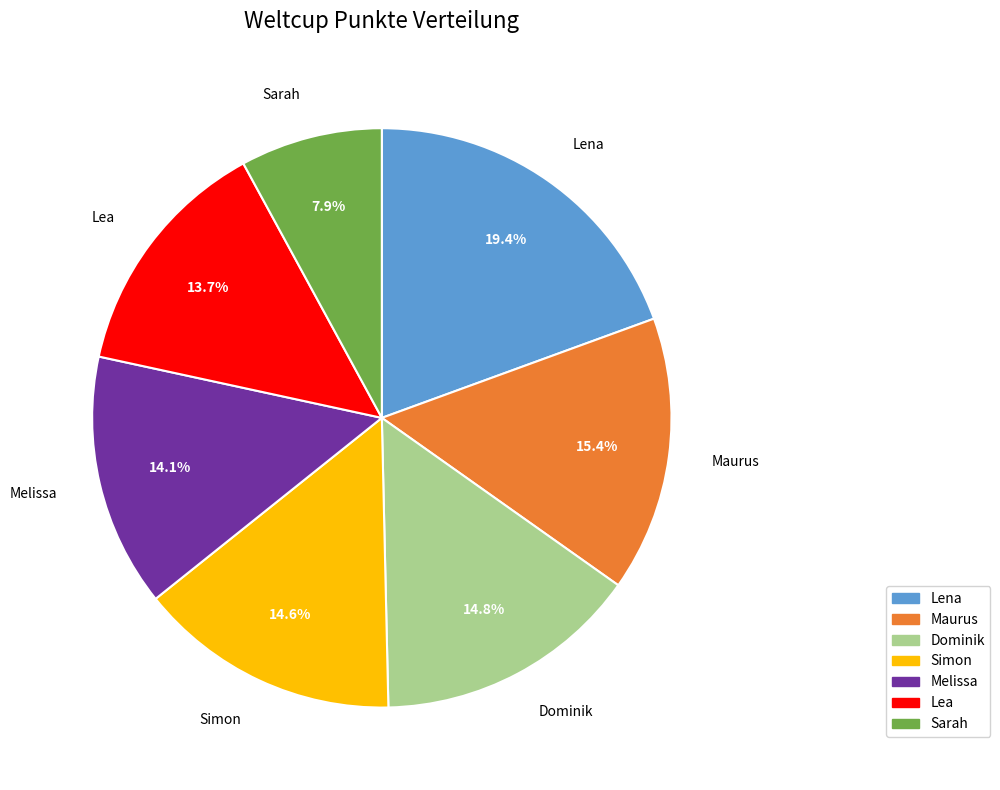

What percentage is the Melissa slice, to the nearest percent?

14%